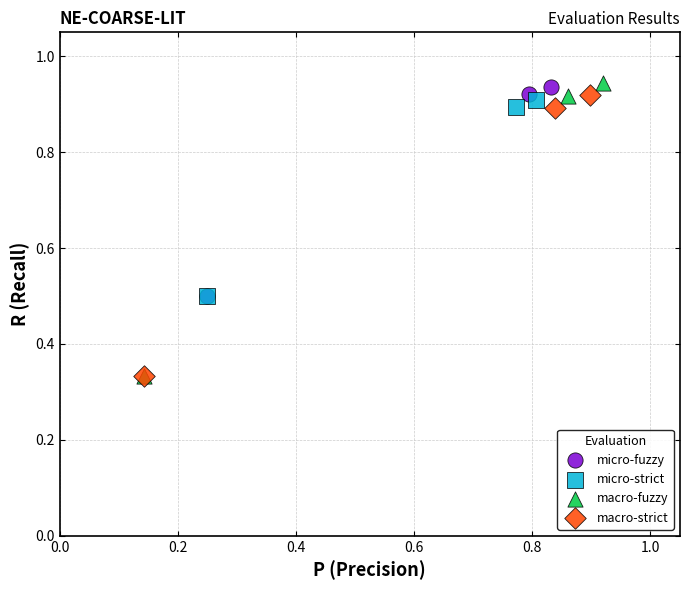

Which series has the widest spread of Y values?

macro-fuzzy